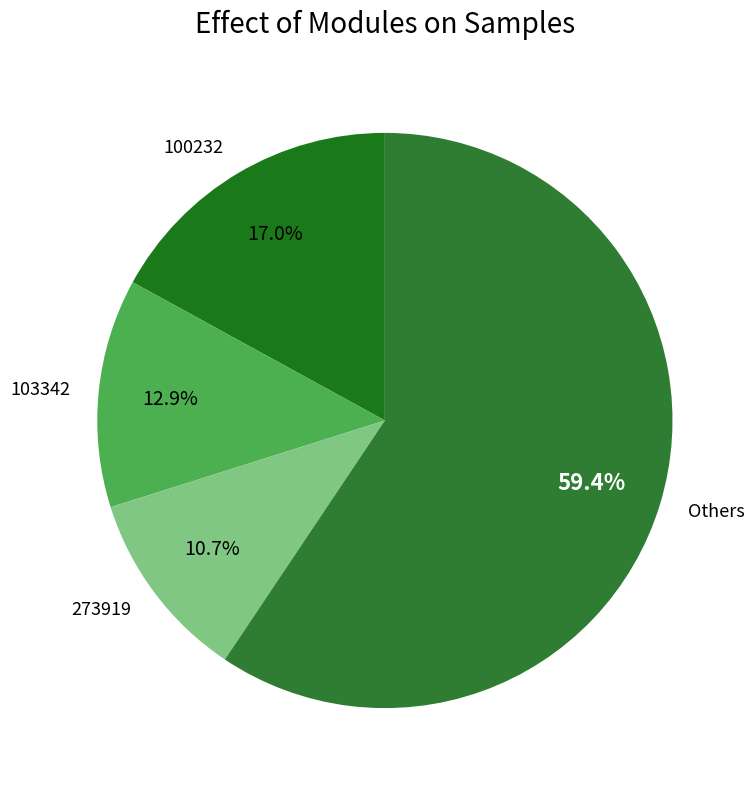

Which has a higher value, 273919 or 103342?

103342